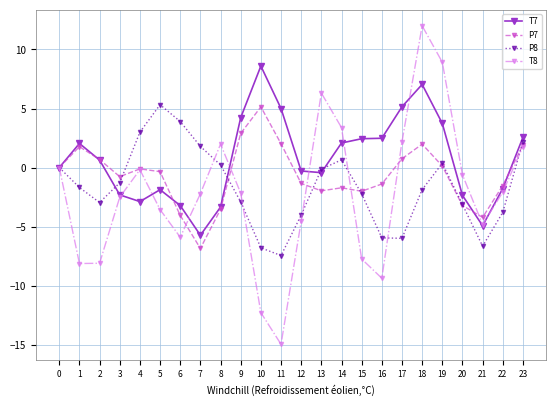

Count the number of data series in this chart.

4